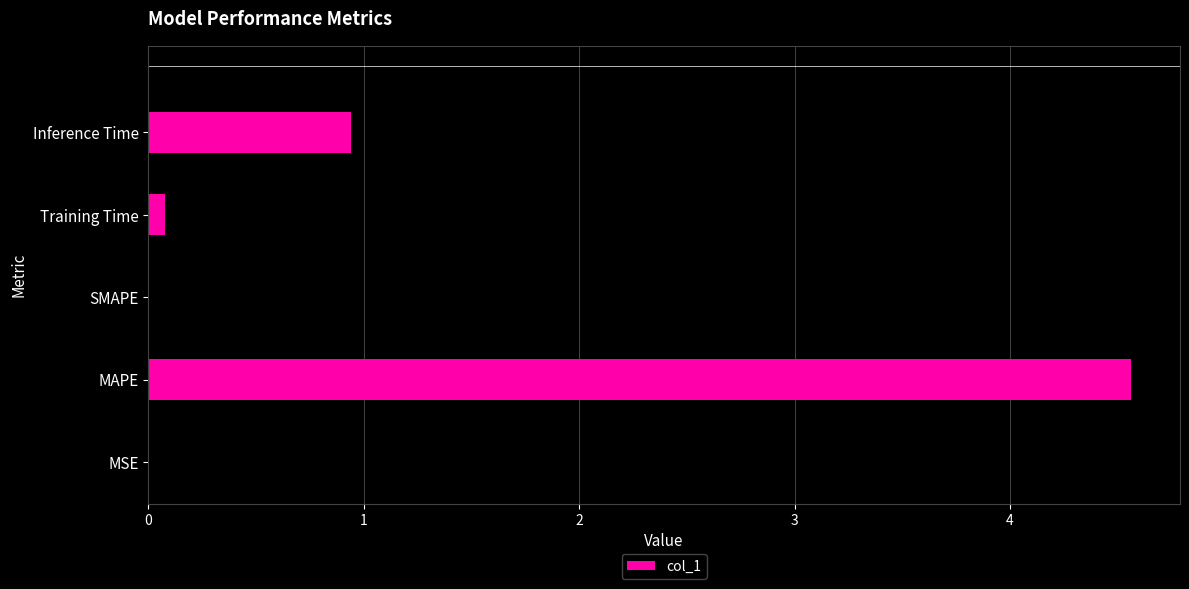

The value at MAPE is 2.4. True or false?

False